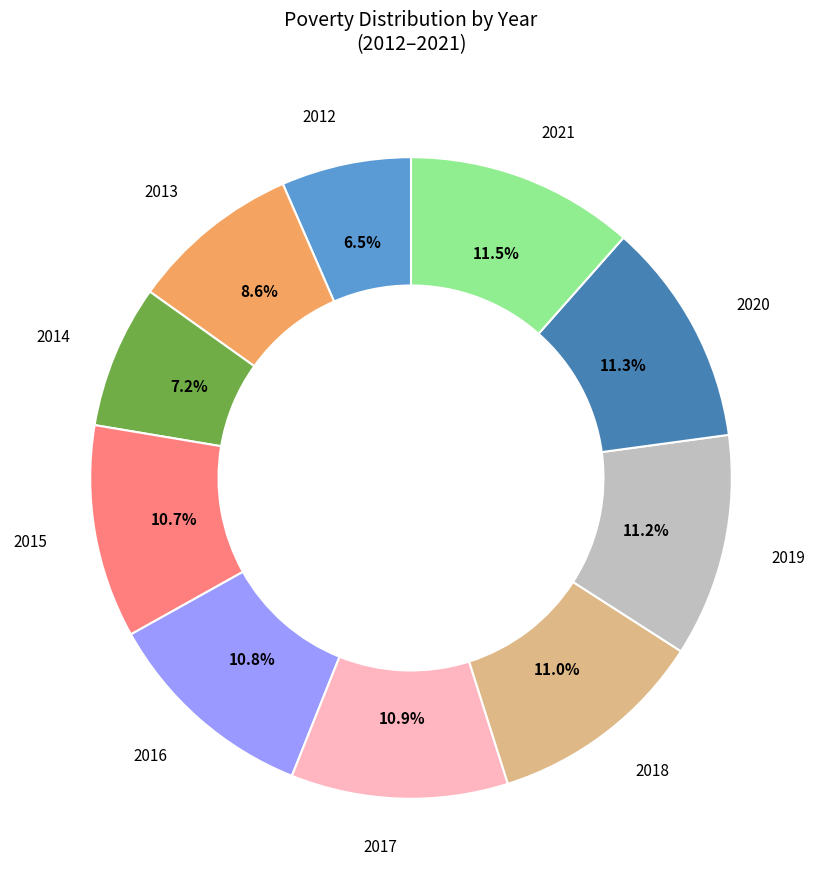

Is there any slice that represents more than half of the pie?

No